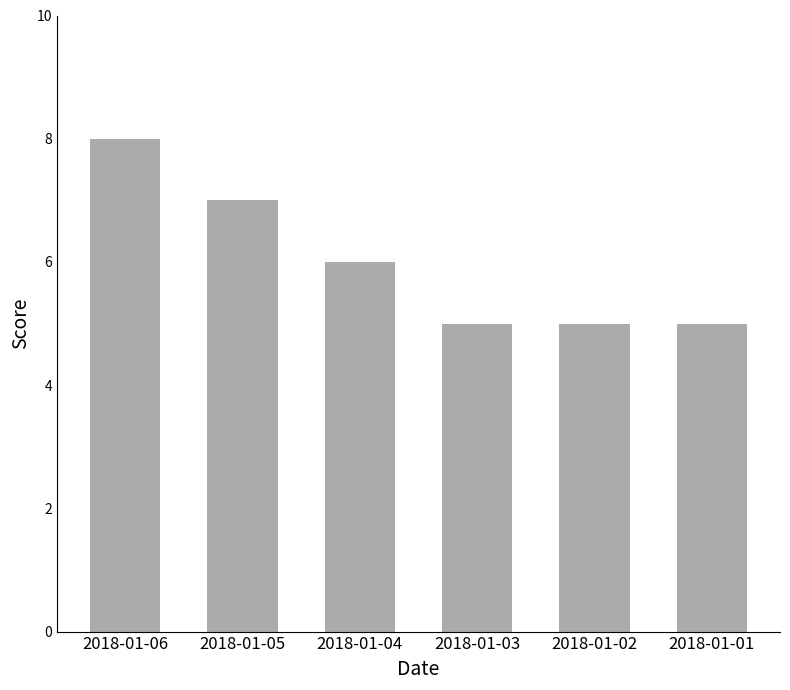

What is the value of the 2nd bar from the left?

7